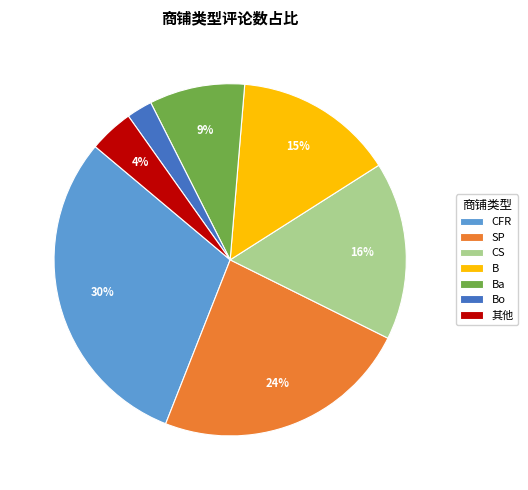

Rank the categories by value from lowest to highest.

Bo, 其他, Ba, B, CS, SP, CFR